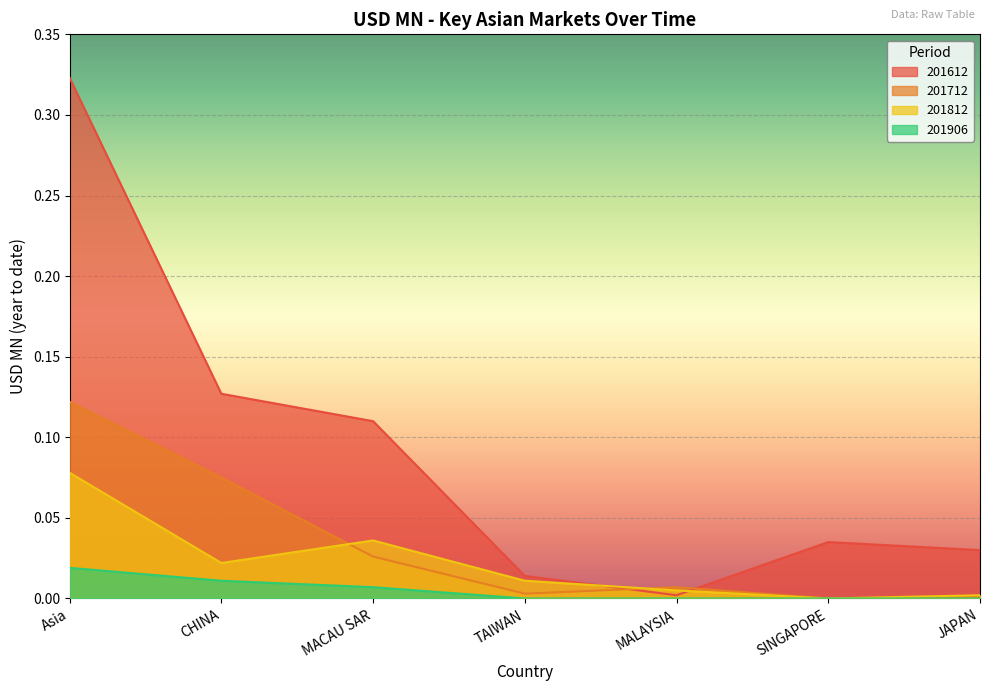

The value of 201612 at CHINA is 0.1. True or false?

True